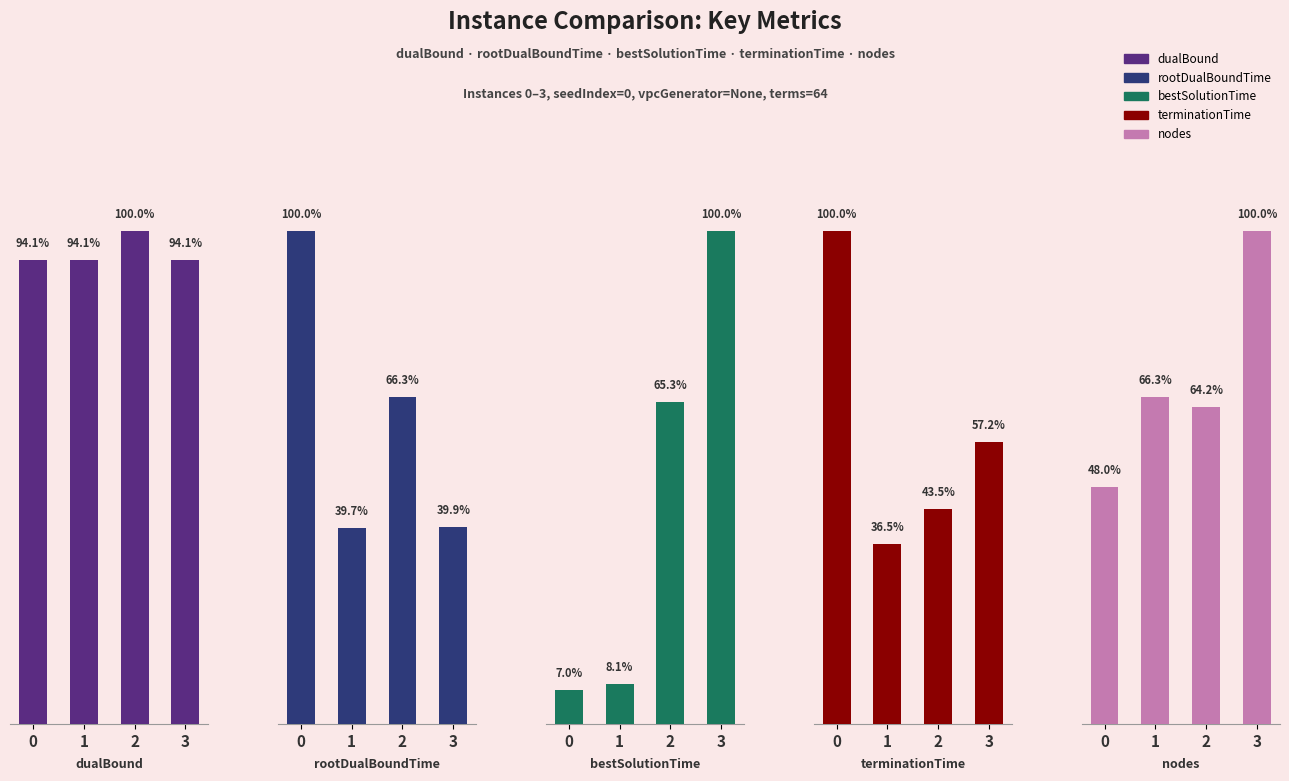

How many bars are there in each group?

5